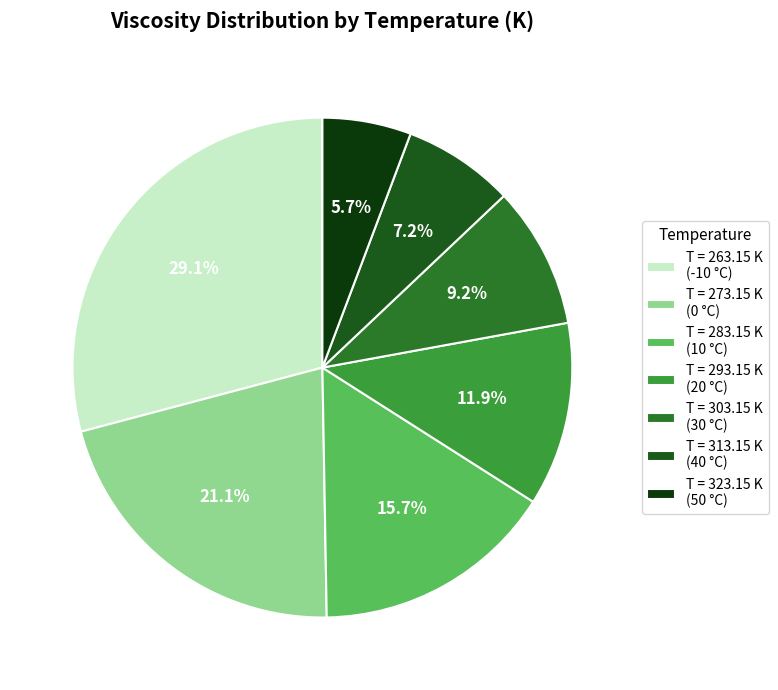

Rank the categories by value from highest to lowest.

T = 263.15 K (-10 °C), T = 273.15 K (0 °C), T = 283.15 K (10 °C), T = 293.15 K (20 °C), T = 303.15 K (30 °C), T = 313.15 K (40 °C), T = 323.15 K (50 °C)